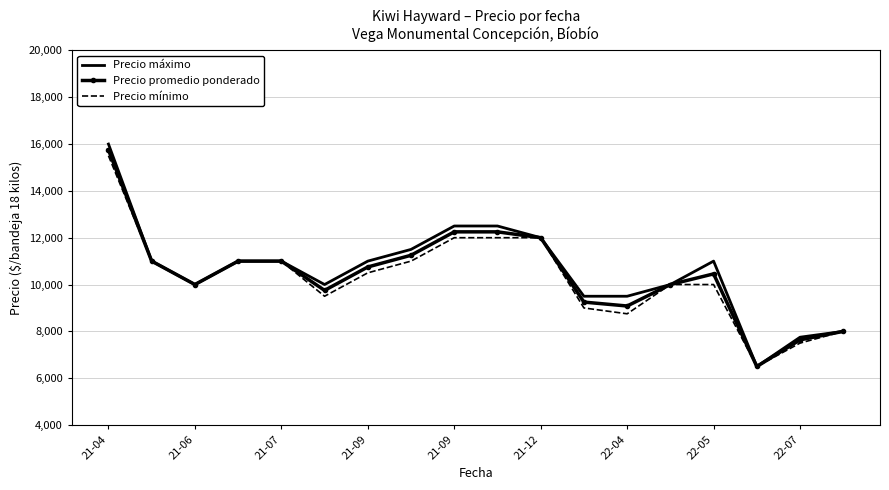

Which series has the largest range (max minus min)?

Precio máximo